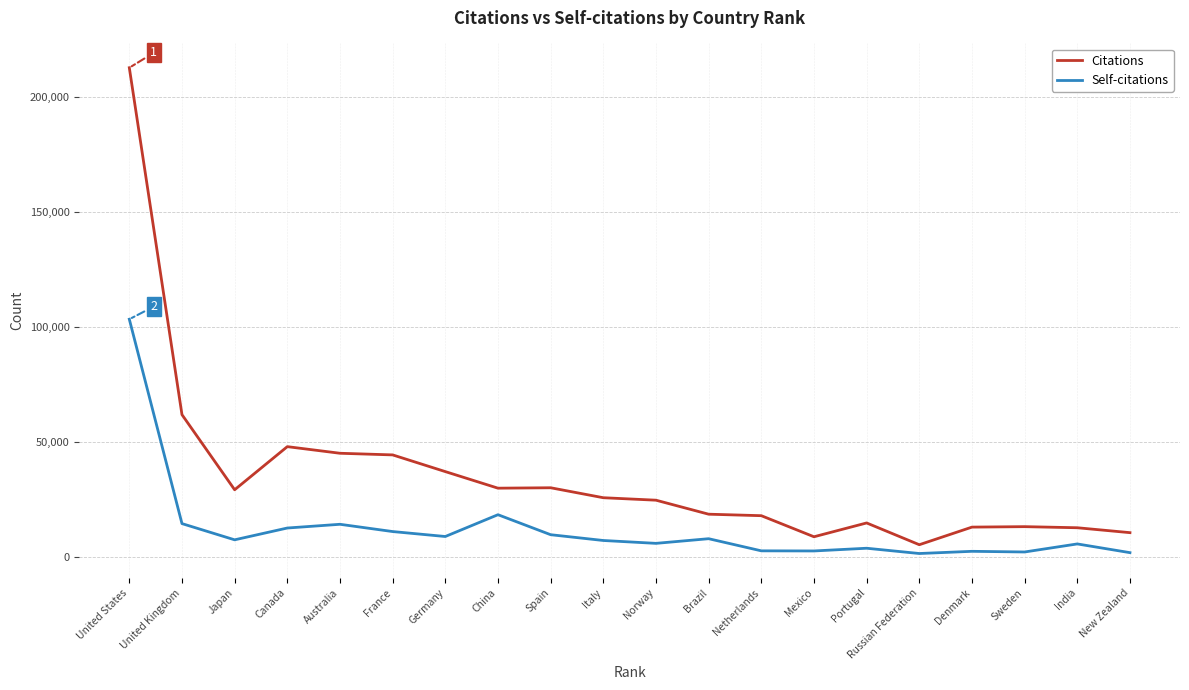

Where does the Citations series first go above 25850?

United States